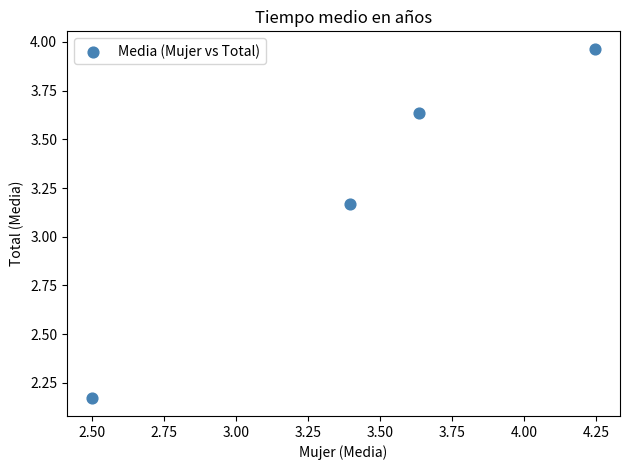

What is the range of X values (max minus min)?

1.7